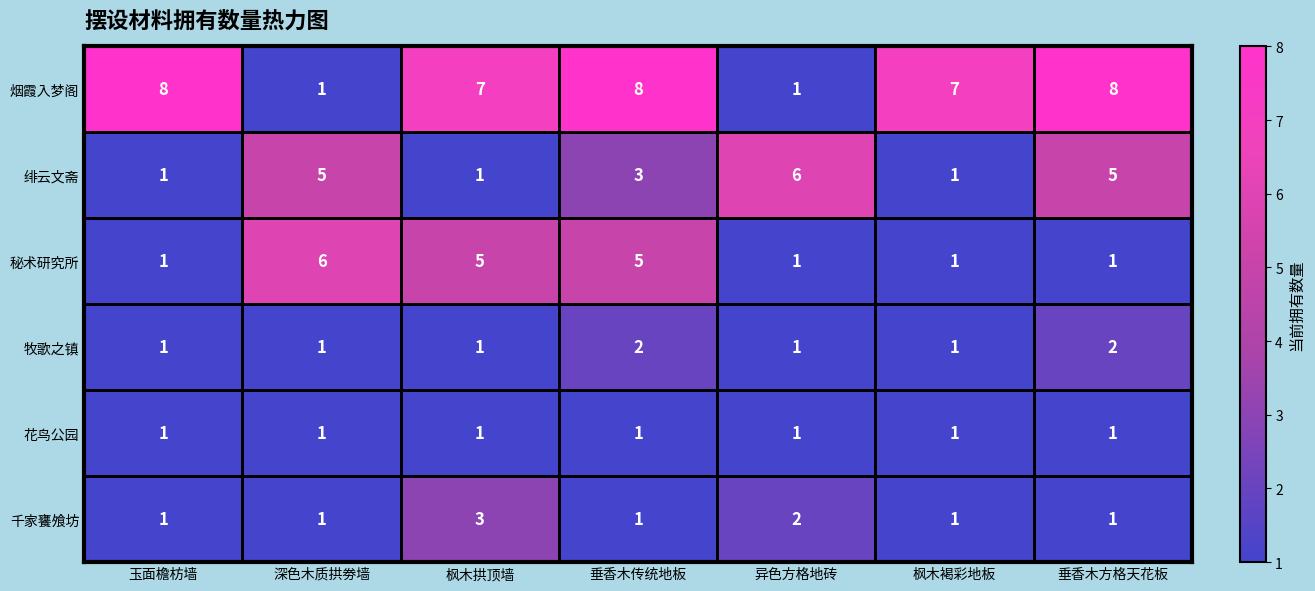

What is the total value across all series at 异色方格地砖?

12